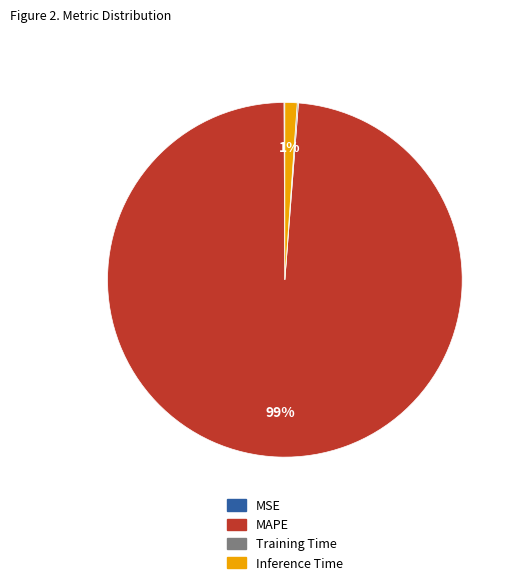

Which slice is the largest?

MAPE